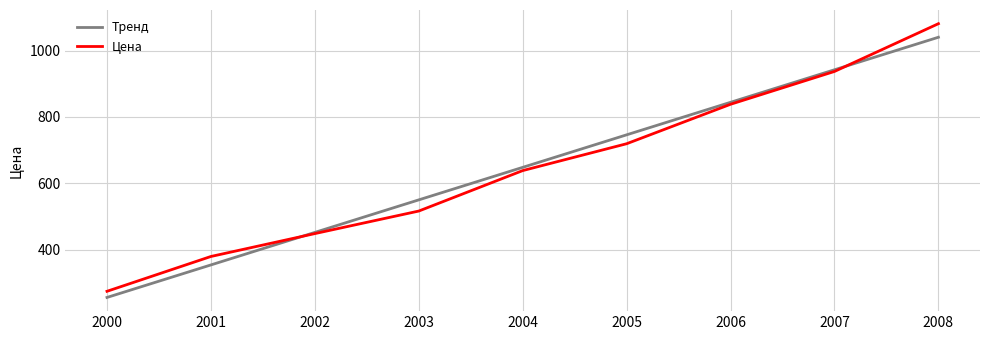

Read the Тренд value at 2001.

353.5